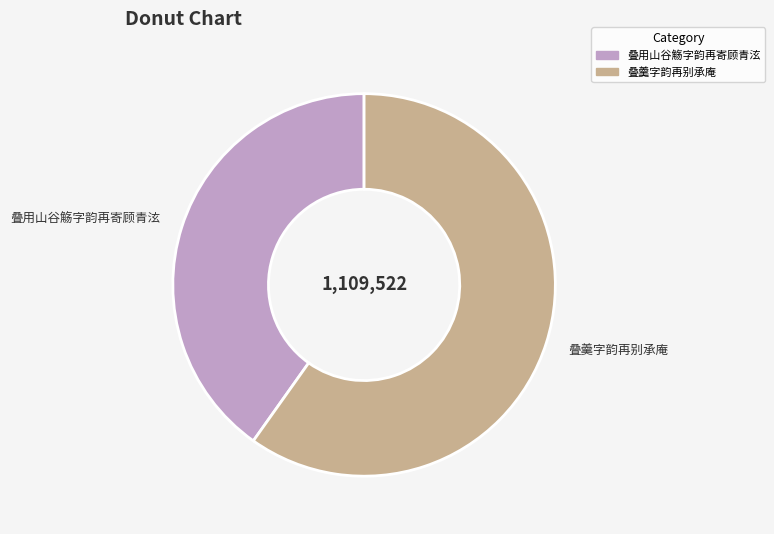

Is the sum of 叠羹字韵再别承庵 and 叠用山谷觞字韵再寄顾青泫 greater than half?

Yes